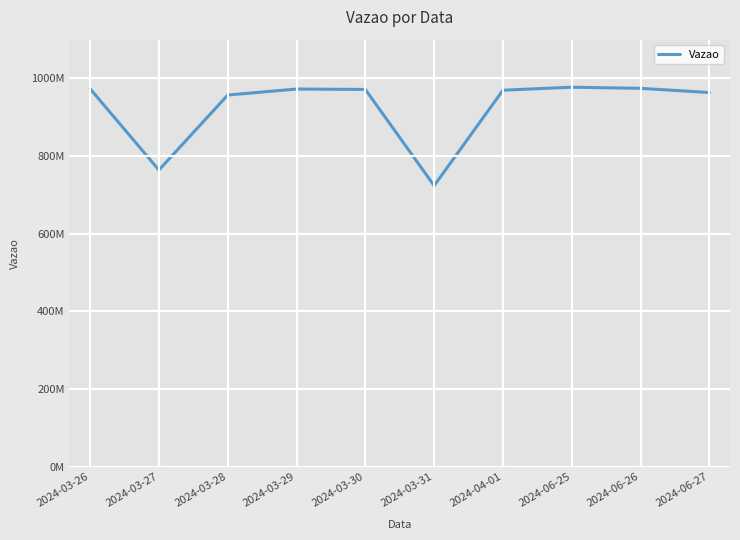

What is the average value?

924906484.2